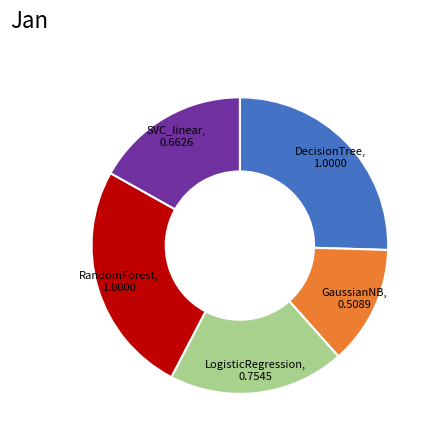

Is there any slice that represents more than half of the pie?

No